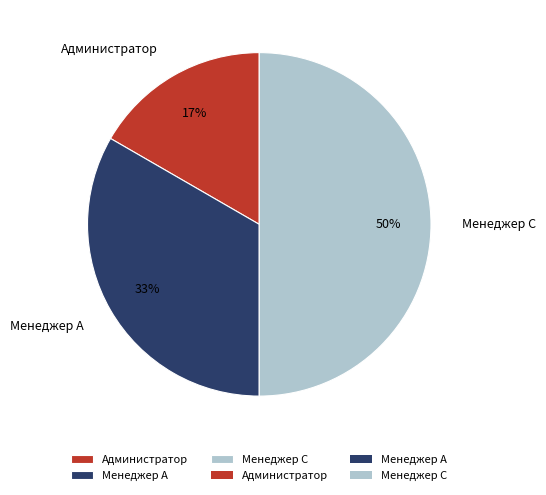

Is Администратор the majority of the pie?

No